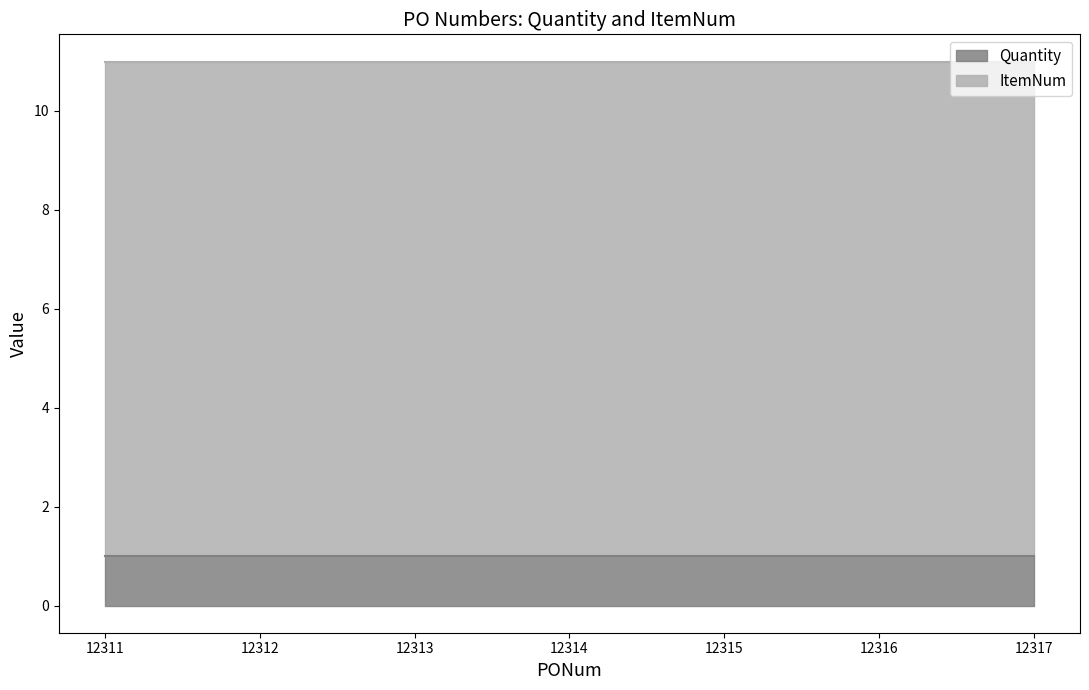

At which label does Quantity reach its peak?

12311